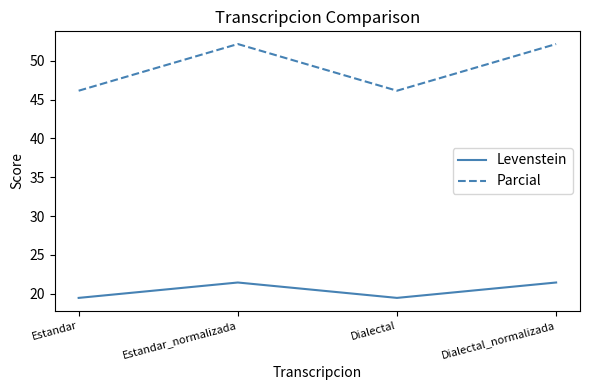

At how many categories does at least one series exceed 34?

4